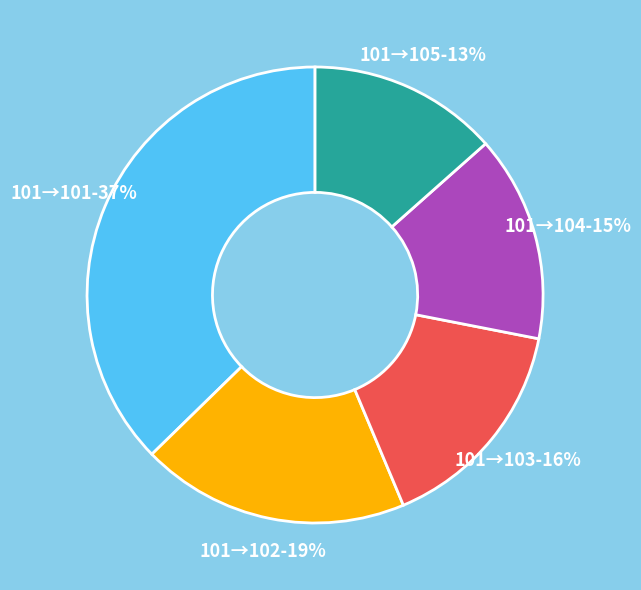

To the nearest percent, what is the average slice percentage?

20%